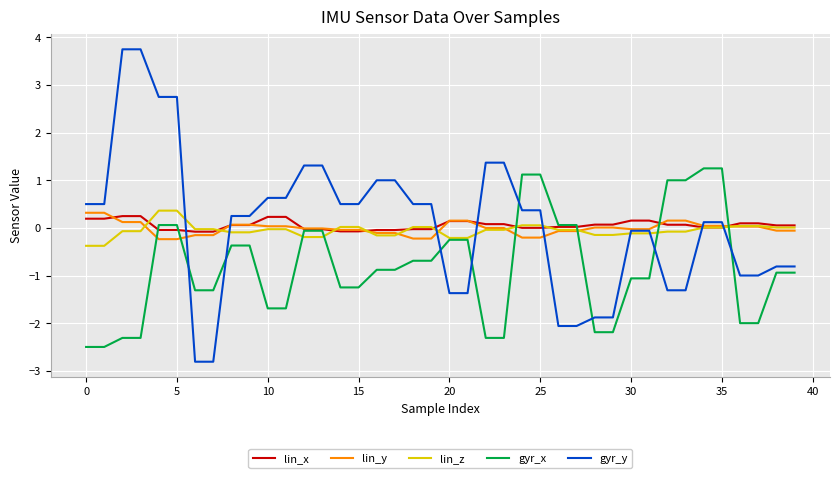

What is the maximum value for gyr_y?

3.8